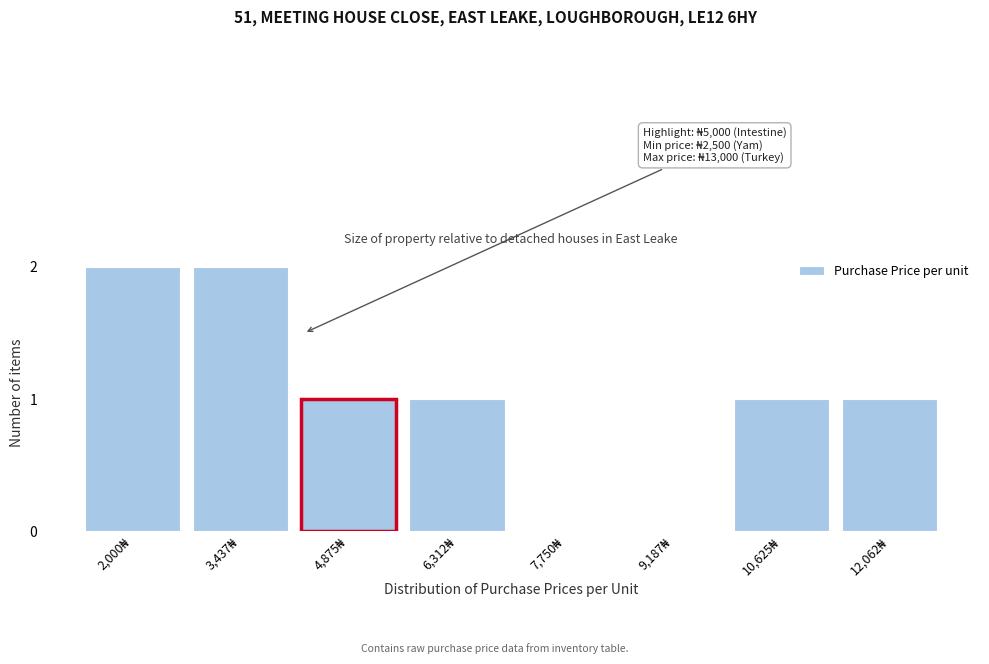

What is the sum of all values?

8